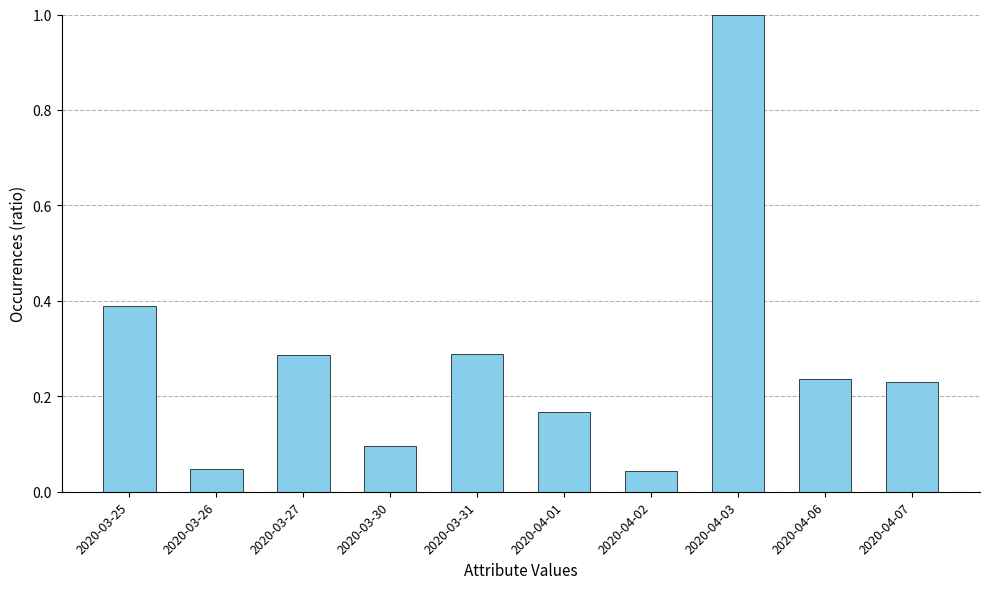

What is the approximate value at 2020-04-03?

1.0